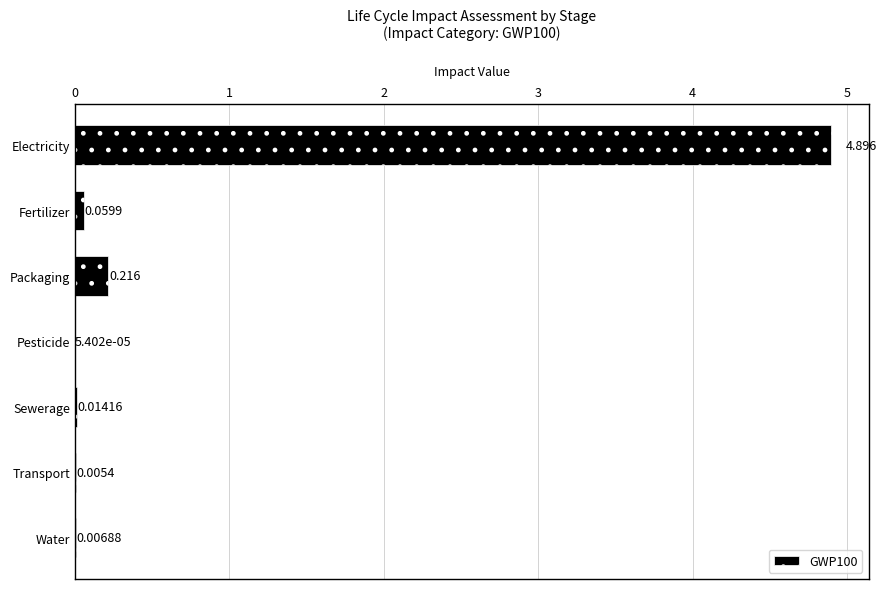

At which label is the value closest to 2?

Packaging